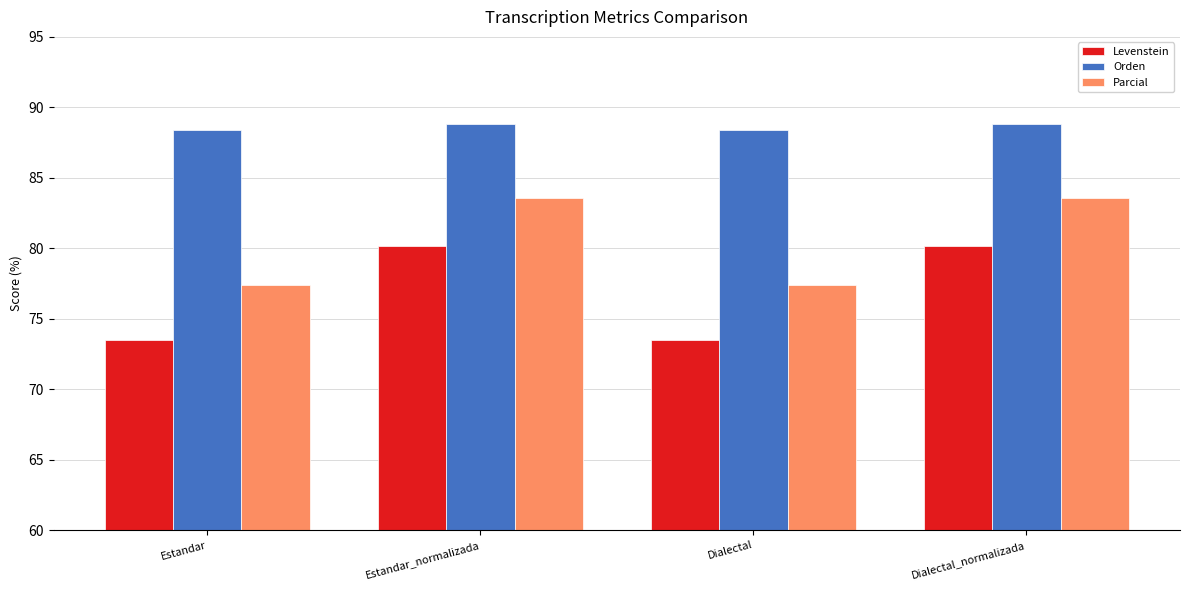

How many distinct data groups are displayed?

3